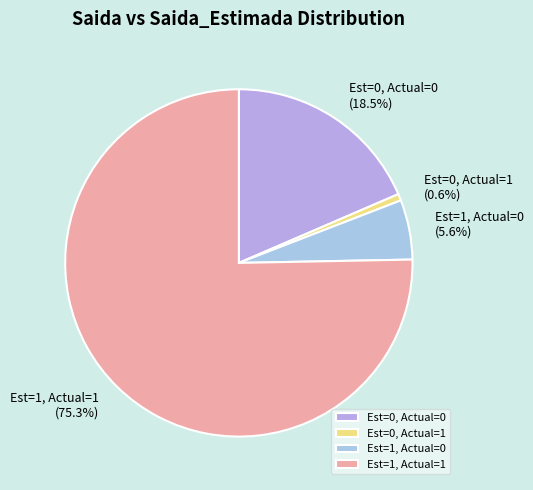

Do Est=0, Actual=1 and Est=1, Actual=0 together represent more than half of the pie?

No